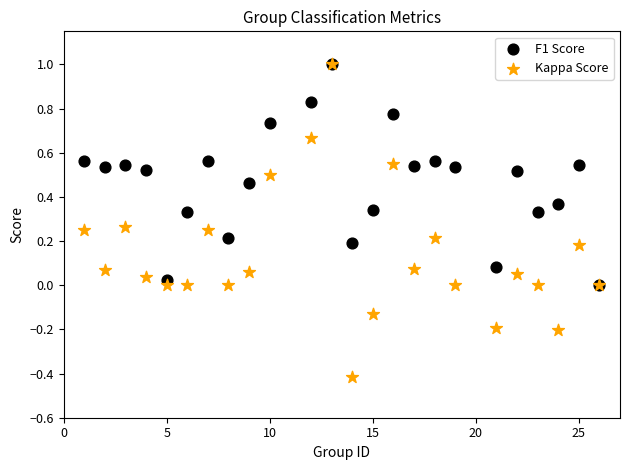

Which series reaches the minimum Y coordinate?

Kappa Score